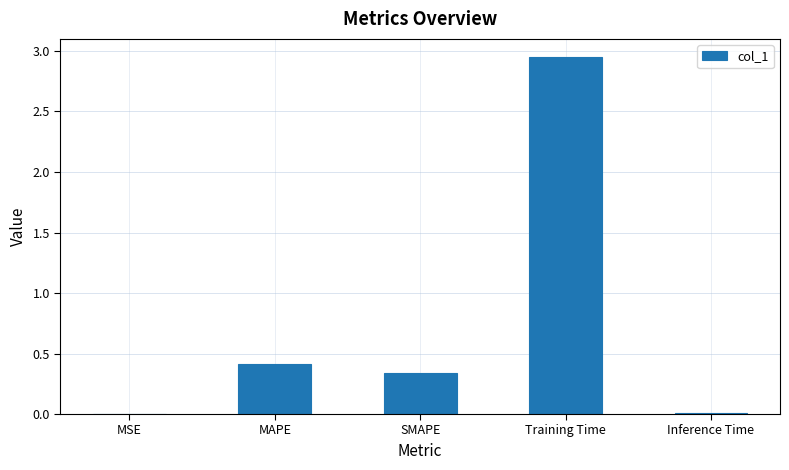

Which category has the highest value across all series?

Training Time